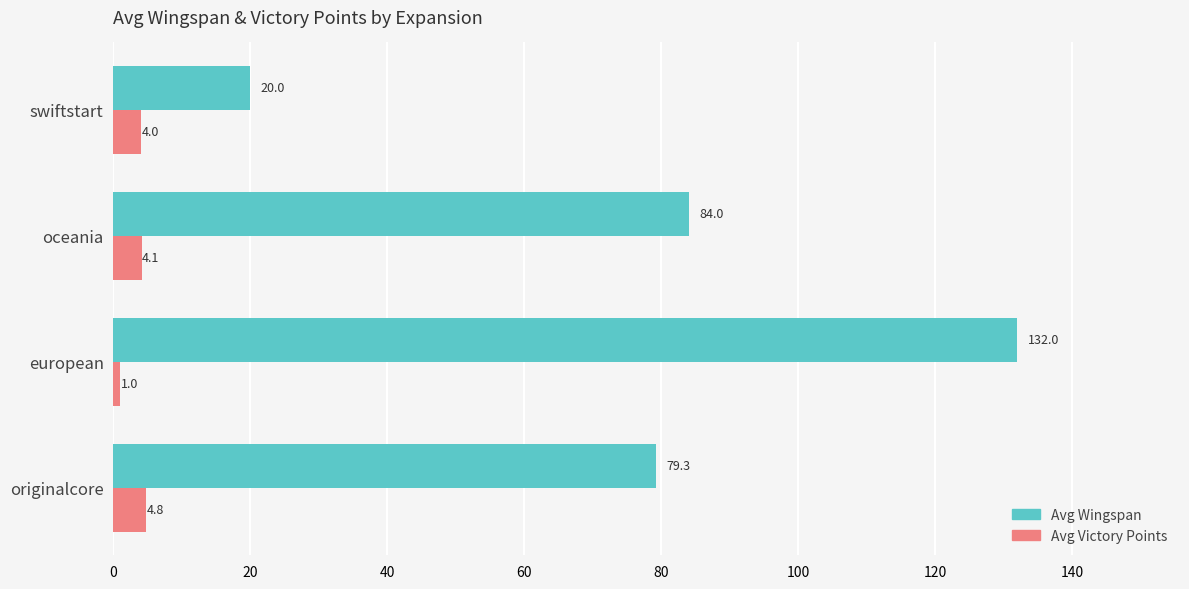

Is the value of Avg Victory Points at oceania greater than the value of Avg Wingspan at swiftstart?

No